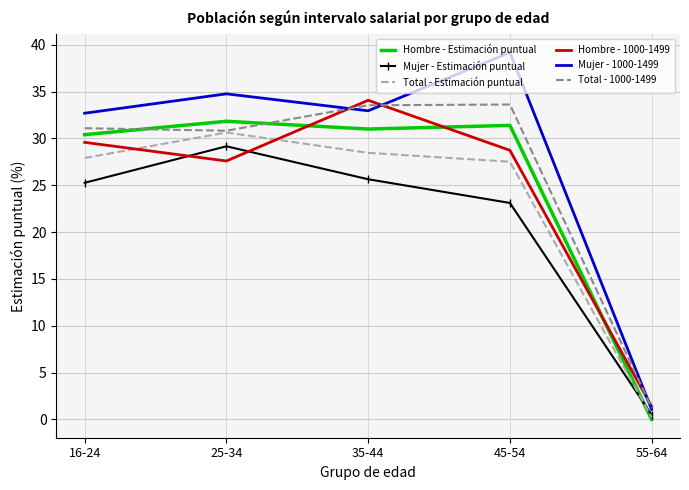

Where is Mujer - Estimación puntual nearest to the value 14?

45-54